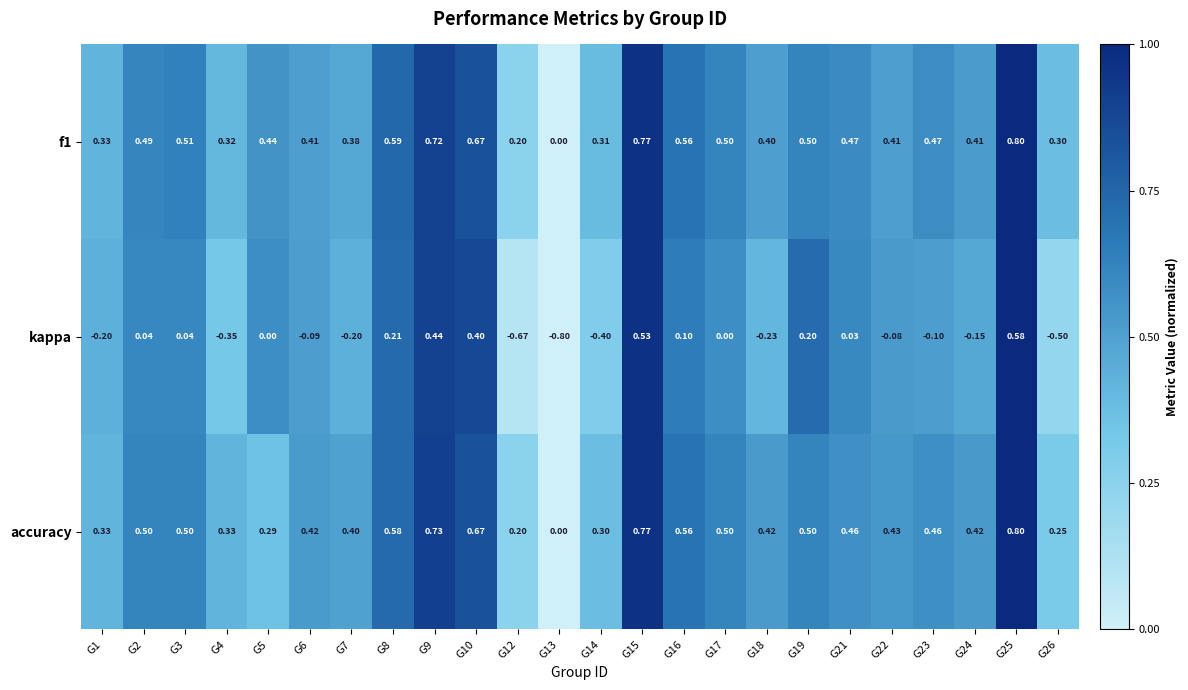

Which series has the widest spread of values?

kappa